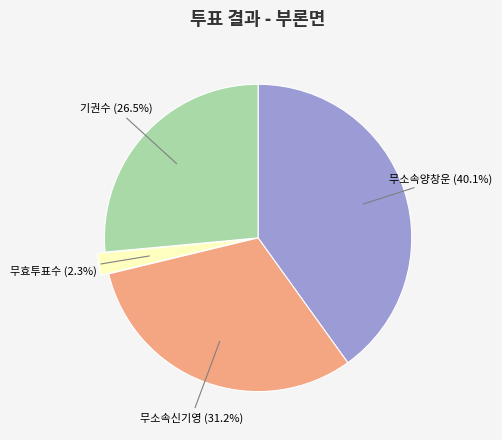

How many slices are in this pie chart?

4